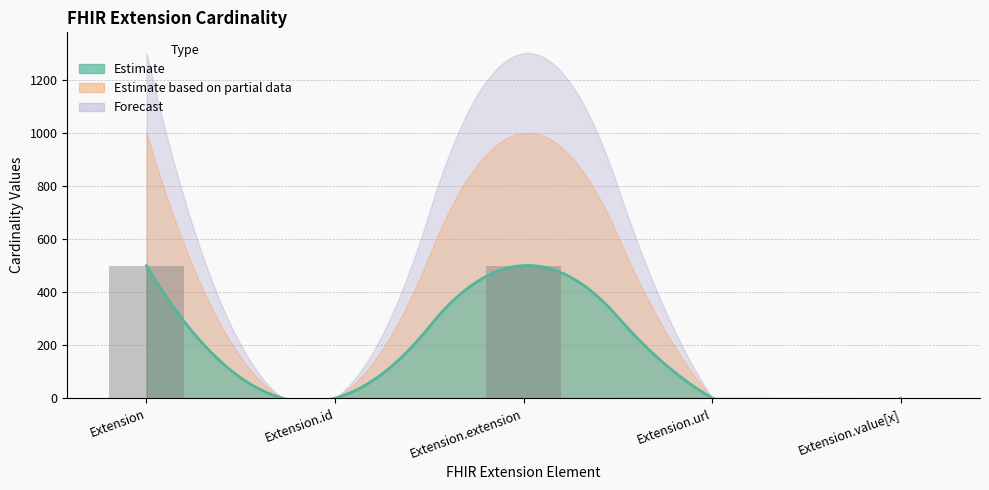

Reading left to right, transcribe all the data shown in this chart.

Extension=499.5	Extension.id=0.5	Extension.extension=499.5	Extension.url=1.0	Extension.value[x]=0.5